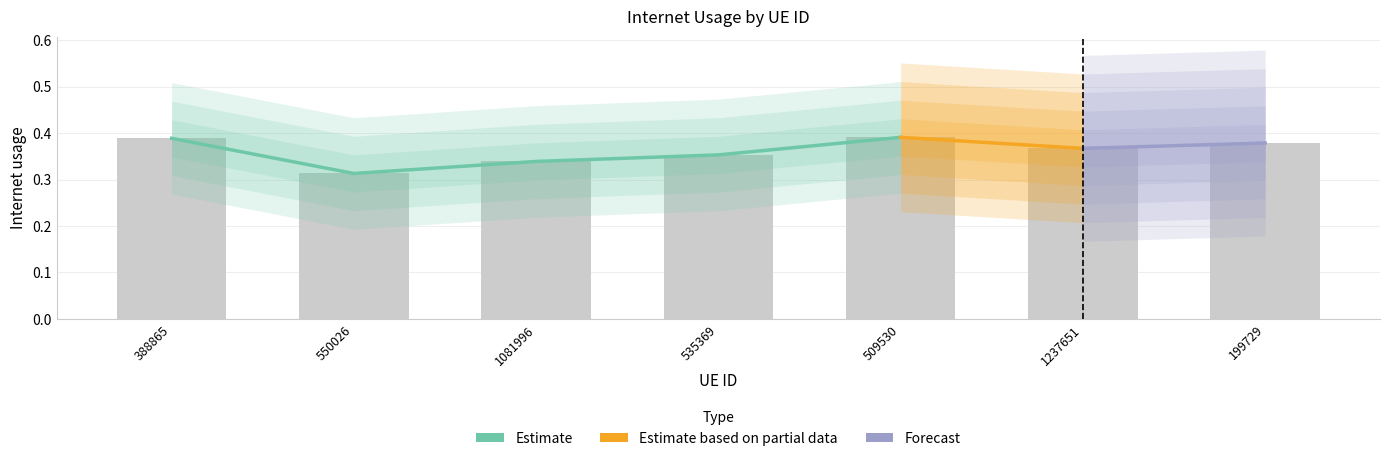

Which category has the lowest value across all series?

550026